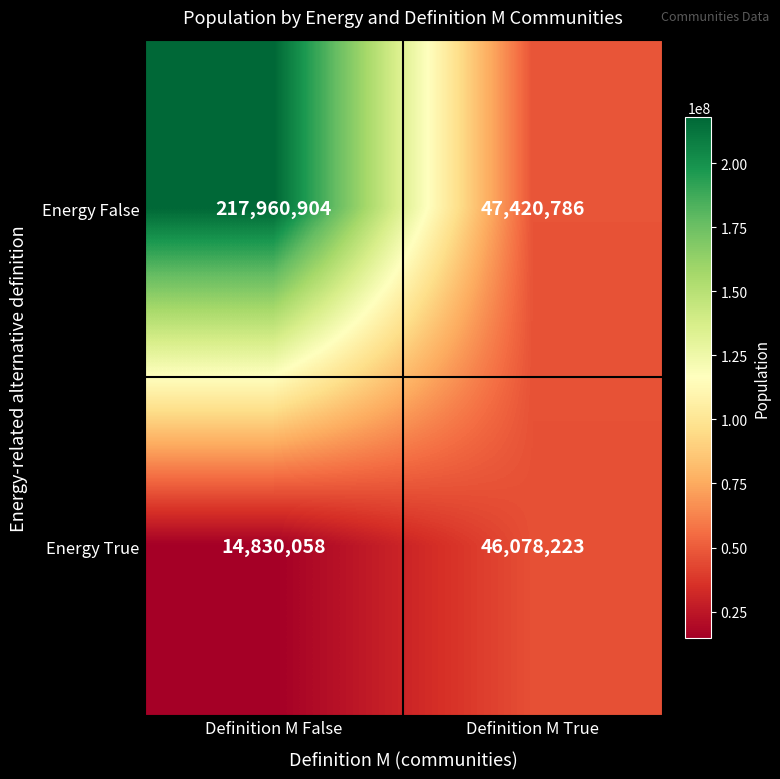

Read the Energy True value at Definition M True.

46078223